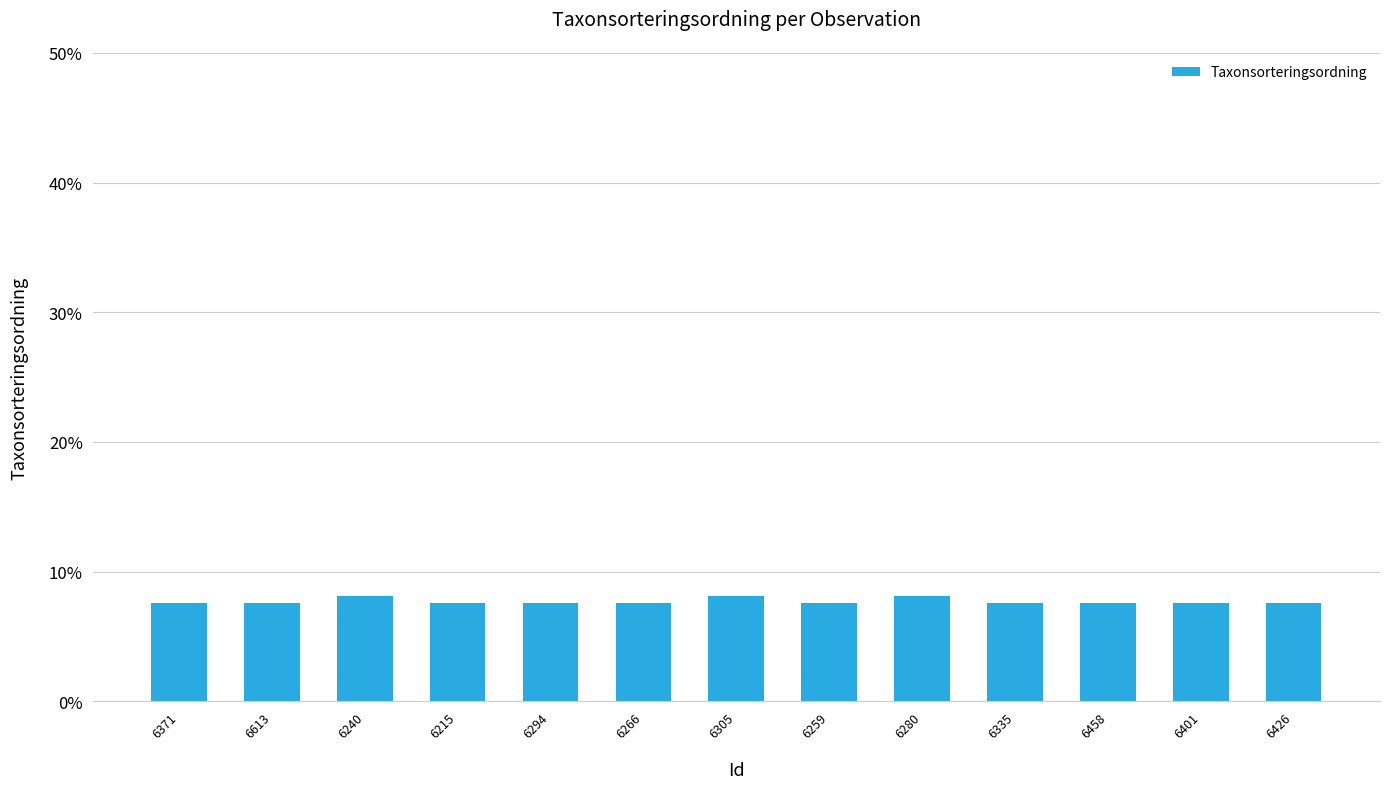

How many bars are there in total?

13